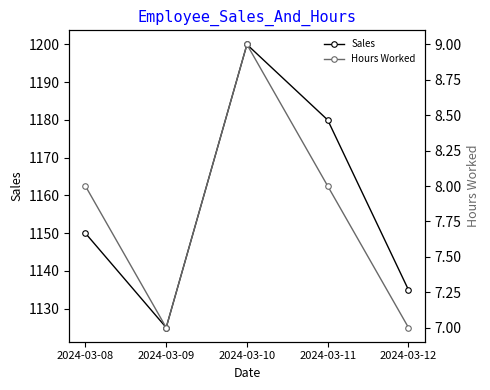

Which series has the largest total across all categories?

Sales